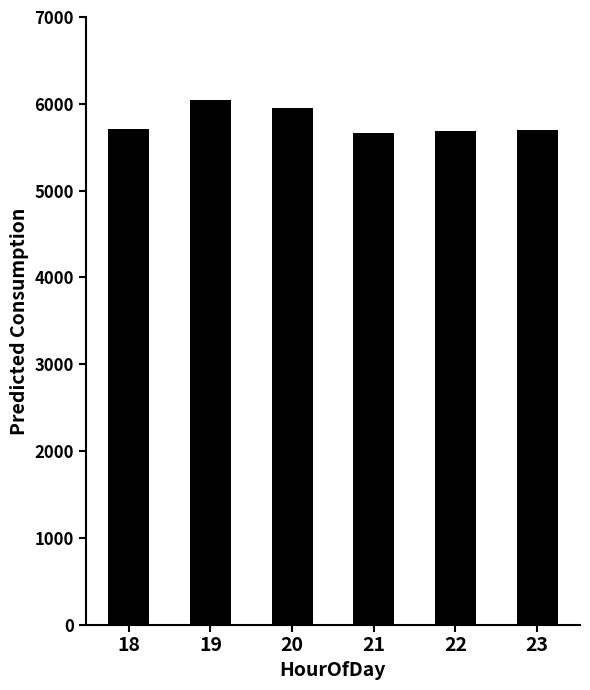

What is the maximum value shown in the chart?

6044.8